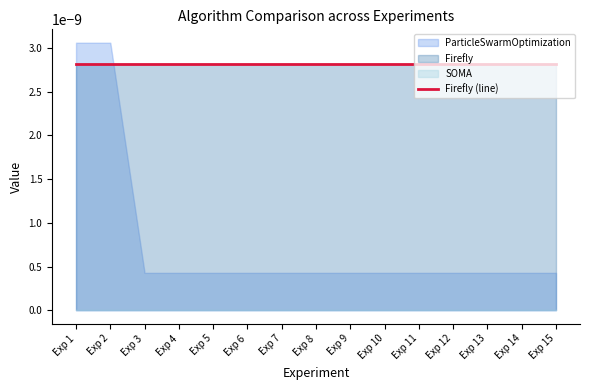

Which series has the largest range (max minus min)?

ParticleSwarmOptimization